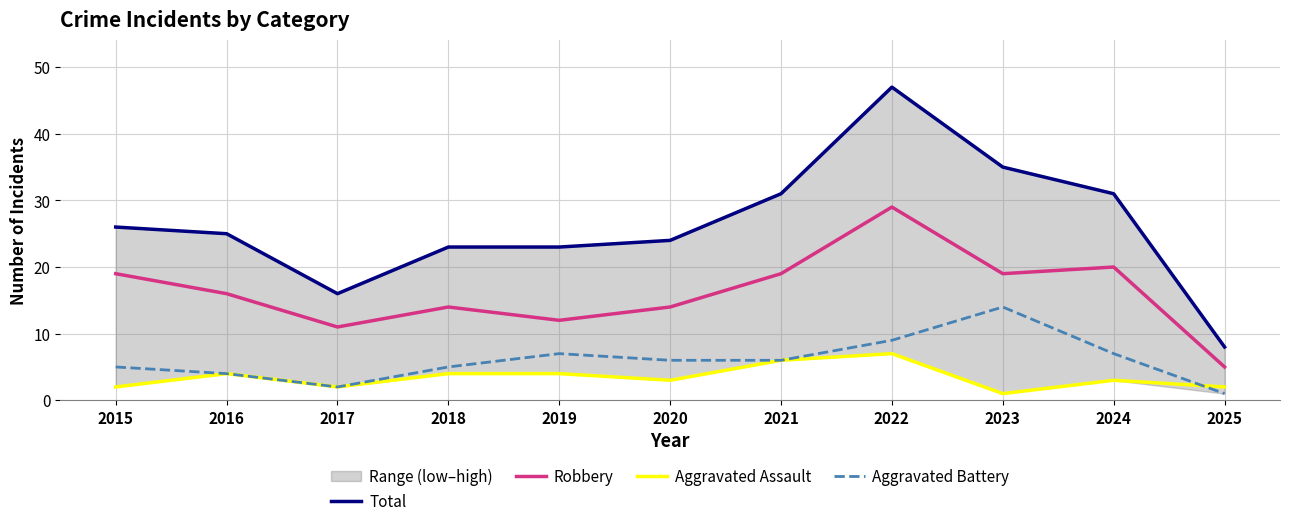

How many values in the Aggravated Assault series are below 3?

4